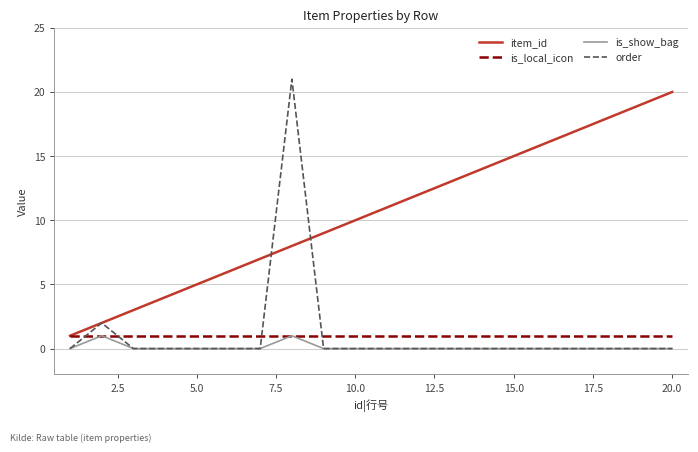

True or false: item_id and is_show_bag intersect in this chart.

False